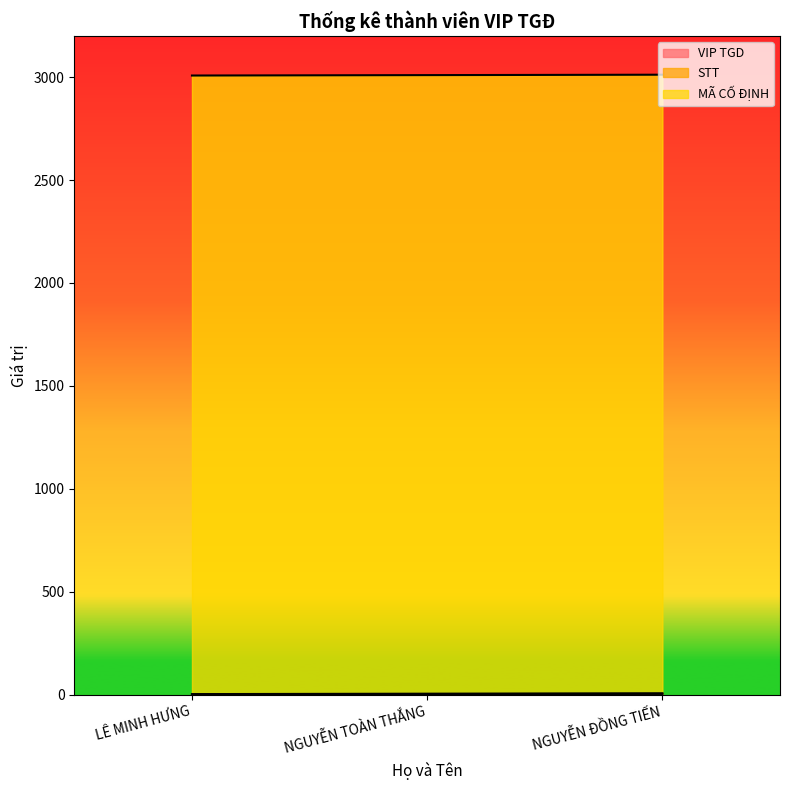

What is the label of the 3rd point from the right?

LÊ MINH HƯNG